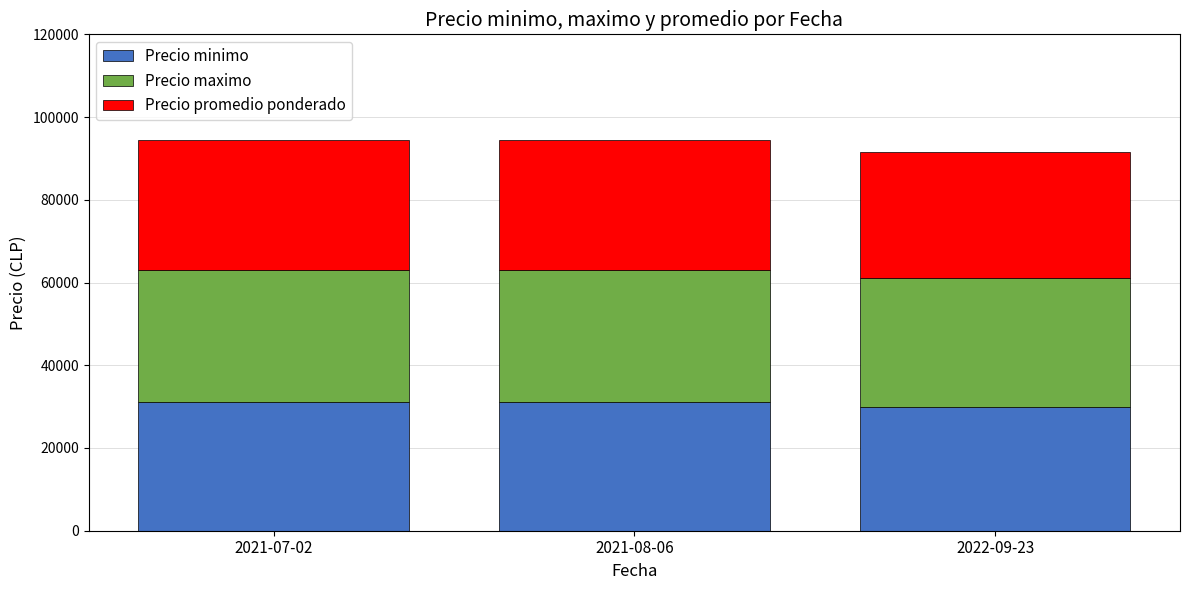

What is the highest value of the Precio minimo series?

31000